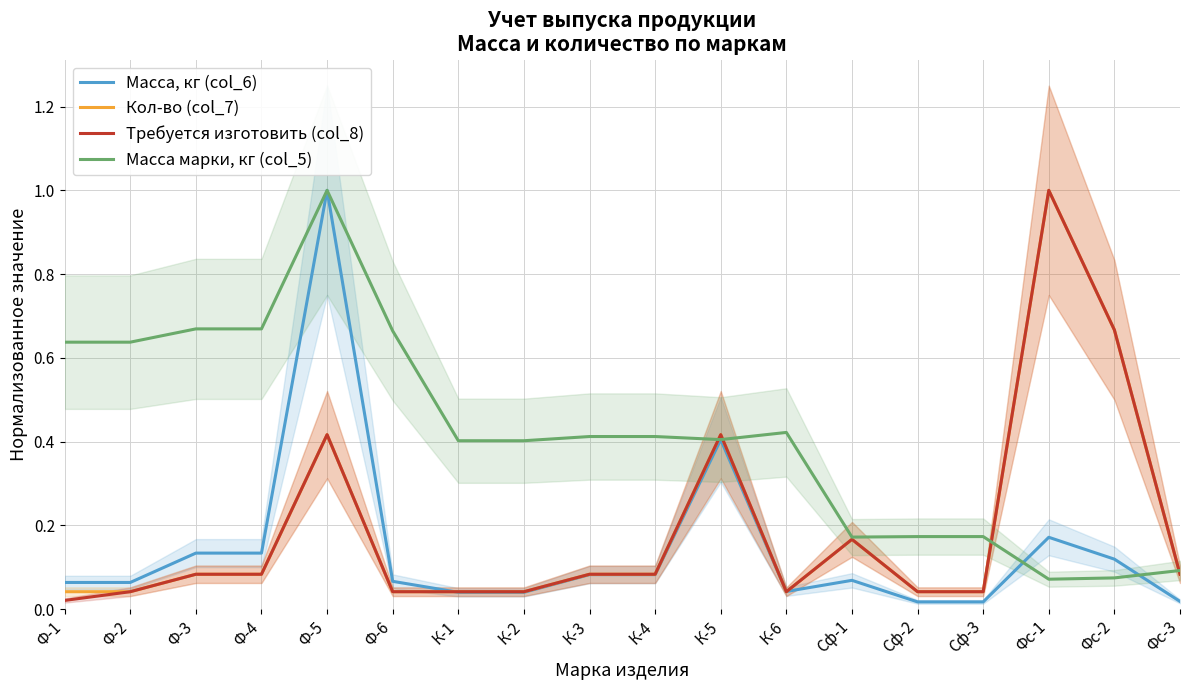

What position from the right is К-1?

12